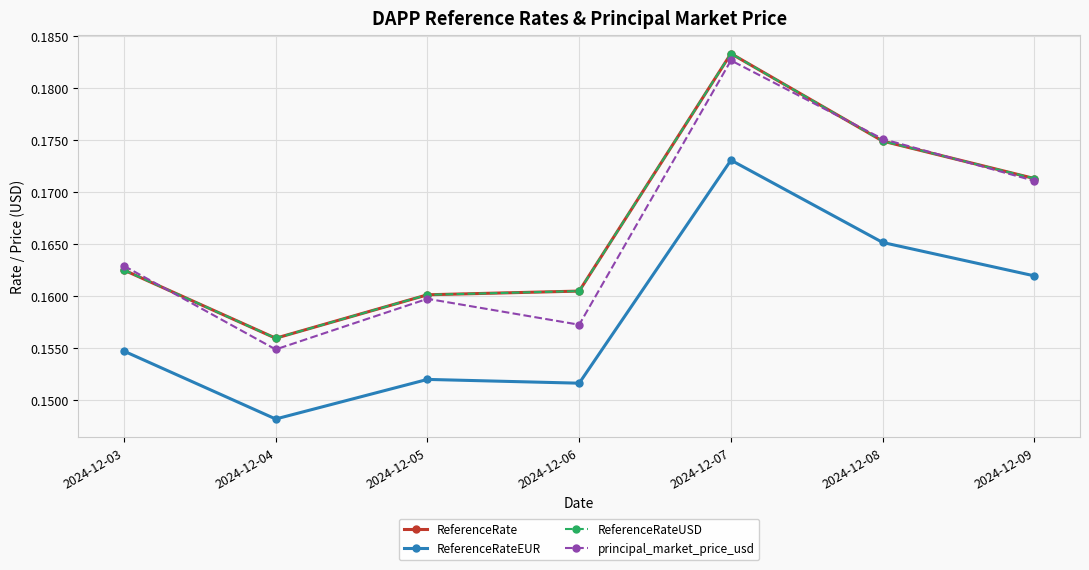

Reading right to left, extract all data points from this chart.

ReferenceRate: 2024-12-09=0.2	2024-12-08=0.2	2024-12-07=0.2	2024-12-06=0.2	2024-12-05=0.2	2024-12-04=0.2	2024-12-03=0.2
ReferenceRateEUR: 2024-12-09=0.2	2024-12-08=0.2	2024-12-07=0.2	2024-12-06=0.2	2024-12-05=0.2	2024-12-04=0.1	2024-12-03=0.2
ReferenceRateUSD: 2024-12-09=0.2	2024-12-08=0.2	2024-12-07=0.2	2024-12-06=0.2	2024-12-05=0.2	2024-12-04=0.2	2024-12-03=0.2
principal_market_price_usd: 2024-12-09=0.2	2024-12-08=0.2	2024-12-07=0.2	2024-12-06=0.2	2024-12-05=0.2	2024-12-04=0.2	2024-12-03=0.2